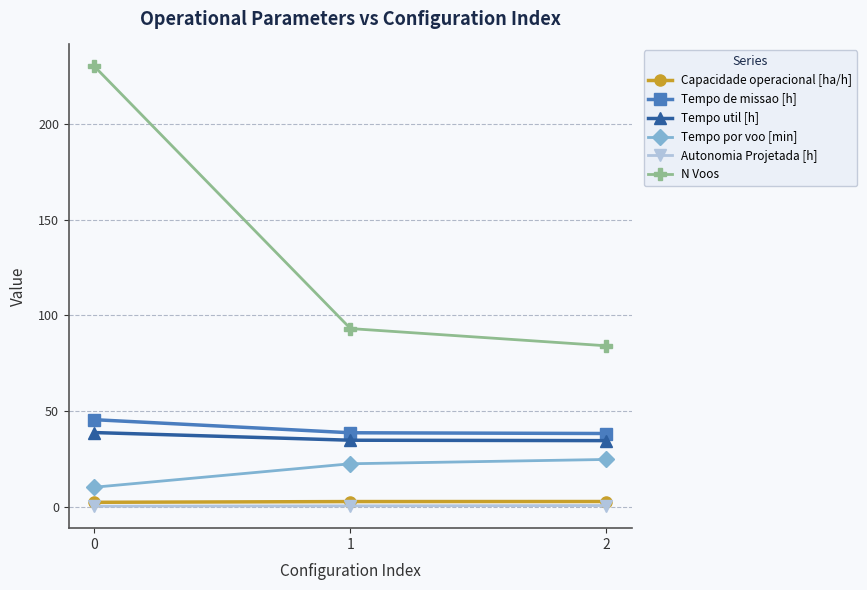

What is the average value of the Tempo por voo [min] series?

19.0